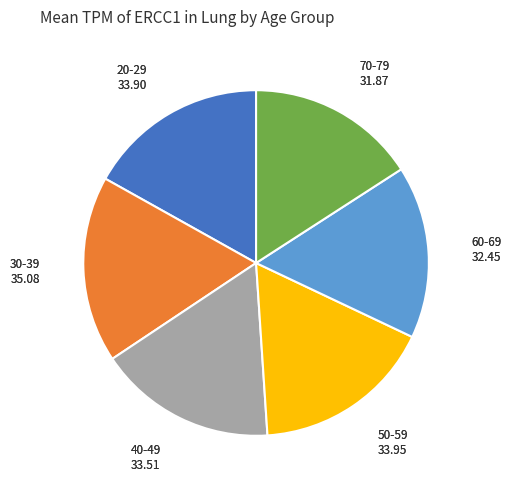

Is there a majority slice in this chart?

No